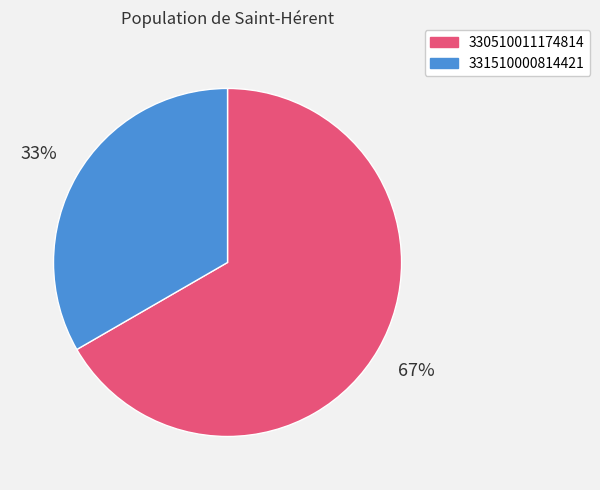

To the nearest percent, what is the average slice percentage?

50%